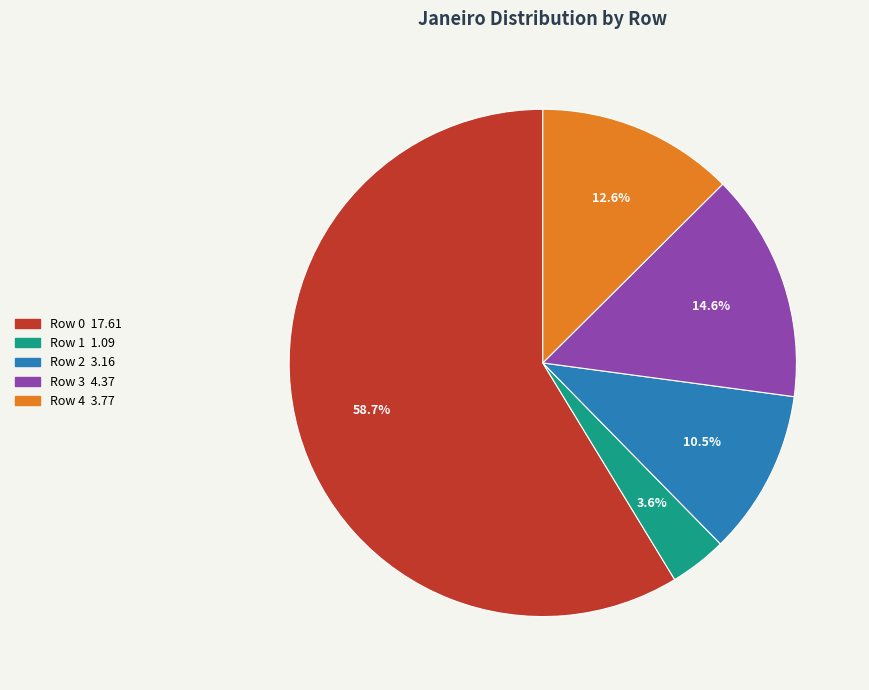

How many slices are in this pie chart?

5